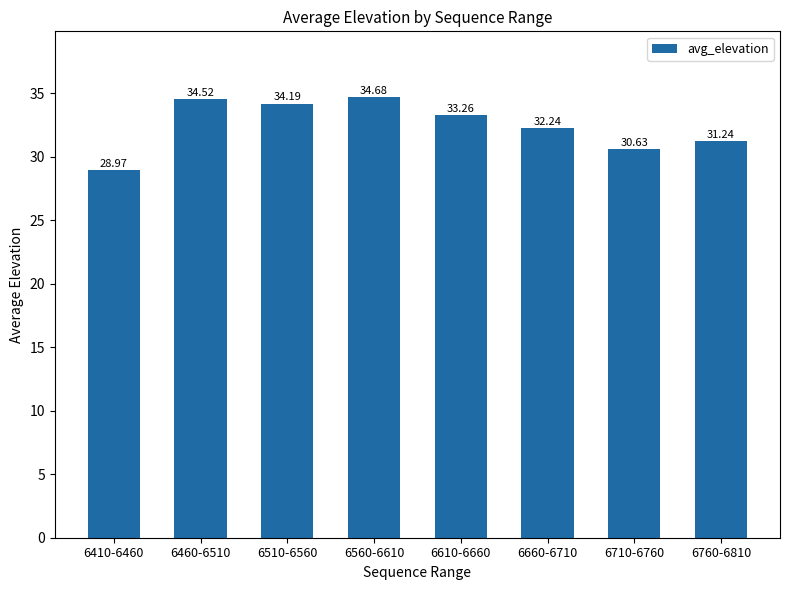

Reading left to right, transcribe all the data shown in this chart.

29.0	34.5	34.2	34.7	33.3	32.2	30.6	31.2